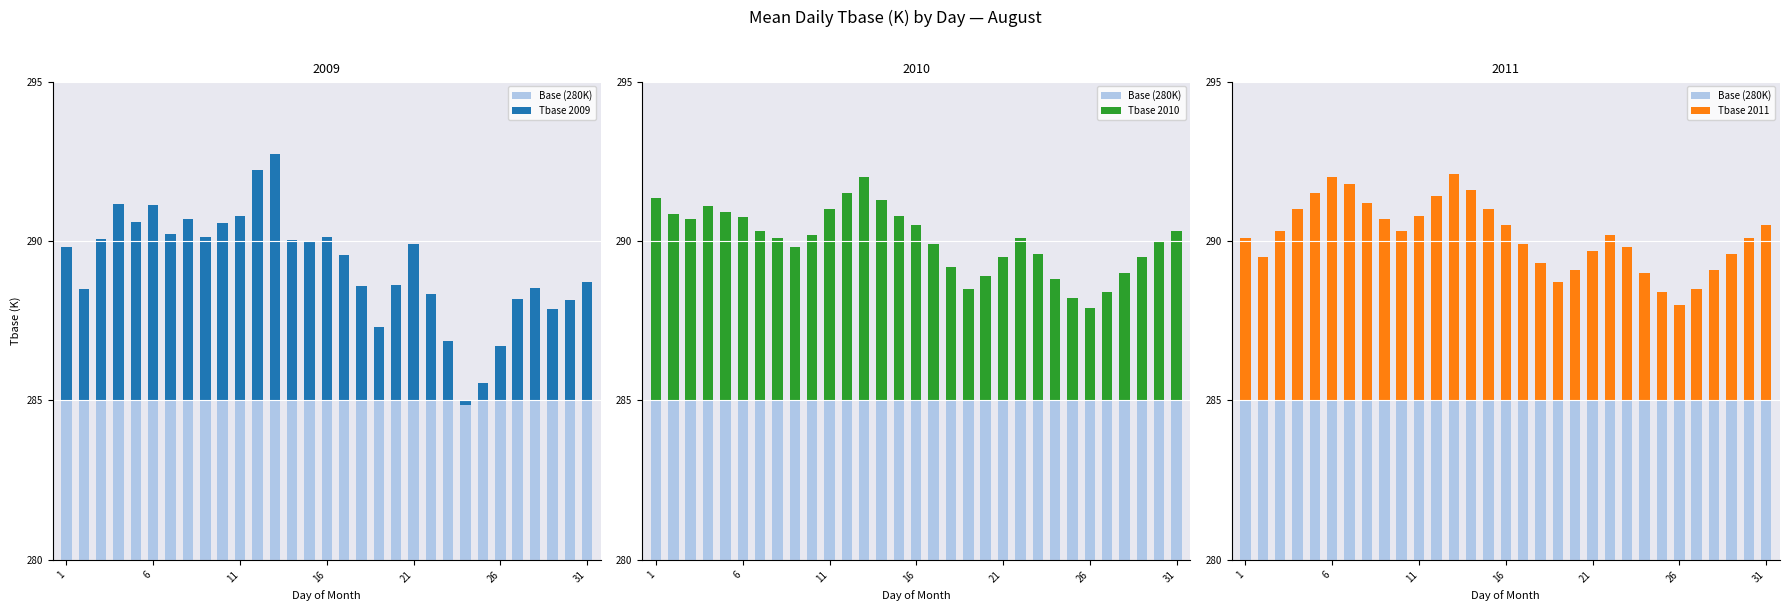

Is the value of Tbase 2010 at 24 greater than the value of Tbase 2011 at 16?

No